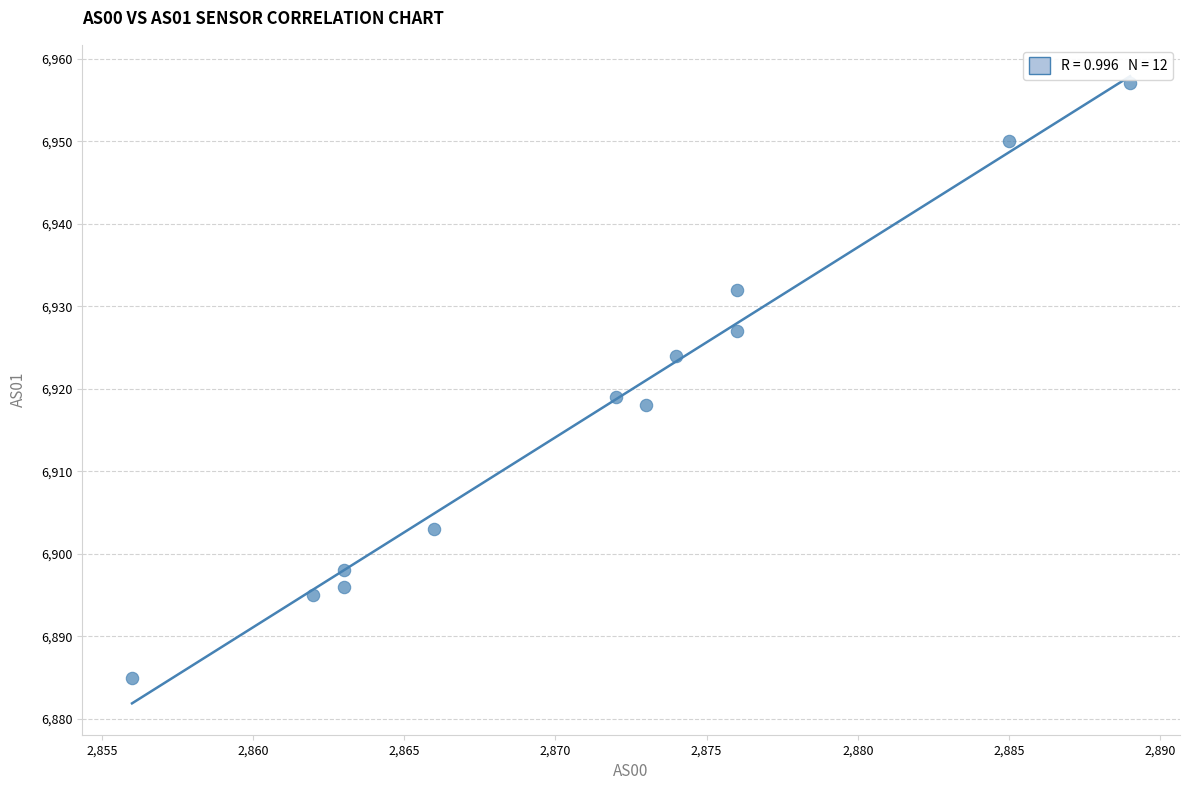

What is the average Y value?

6917